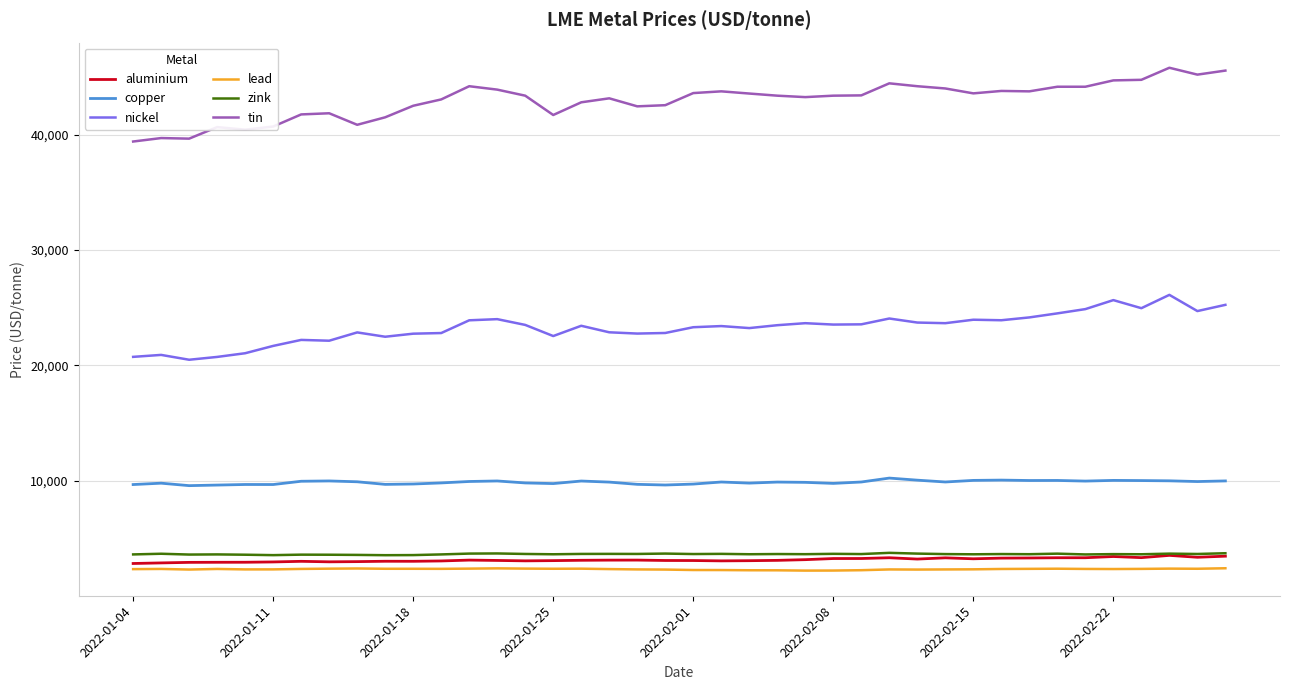

In copper, how many points are lower than both neighbors (excluding endpoints)?

11